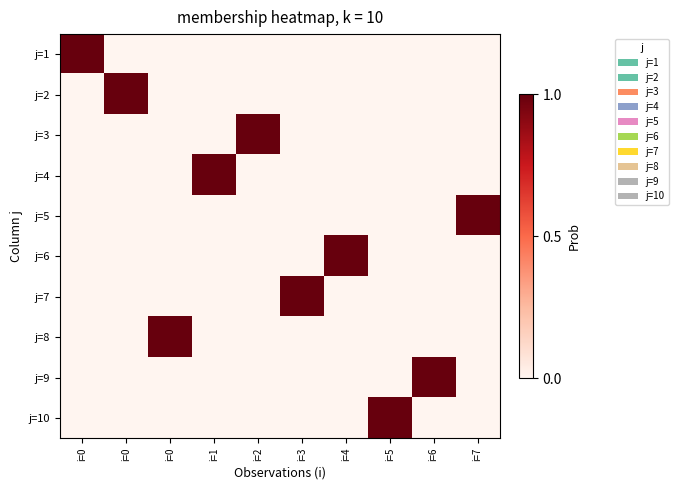

How many categories are shown in the chart?

10